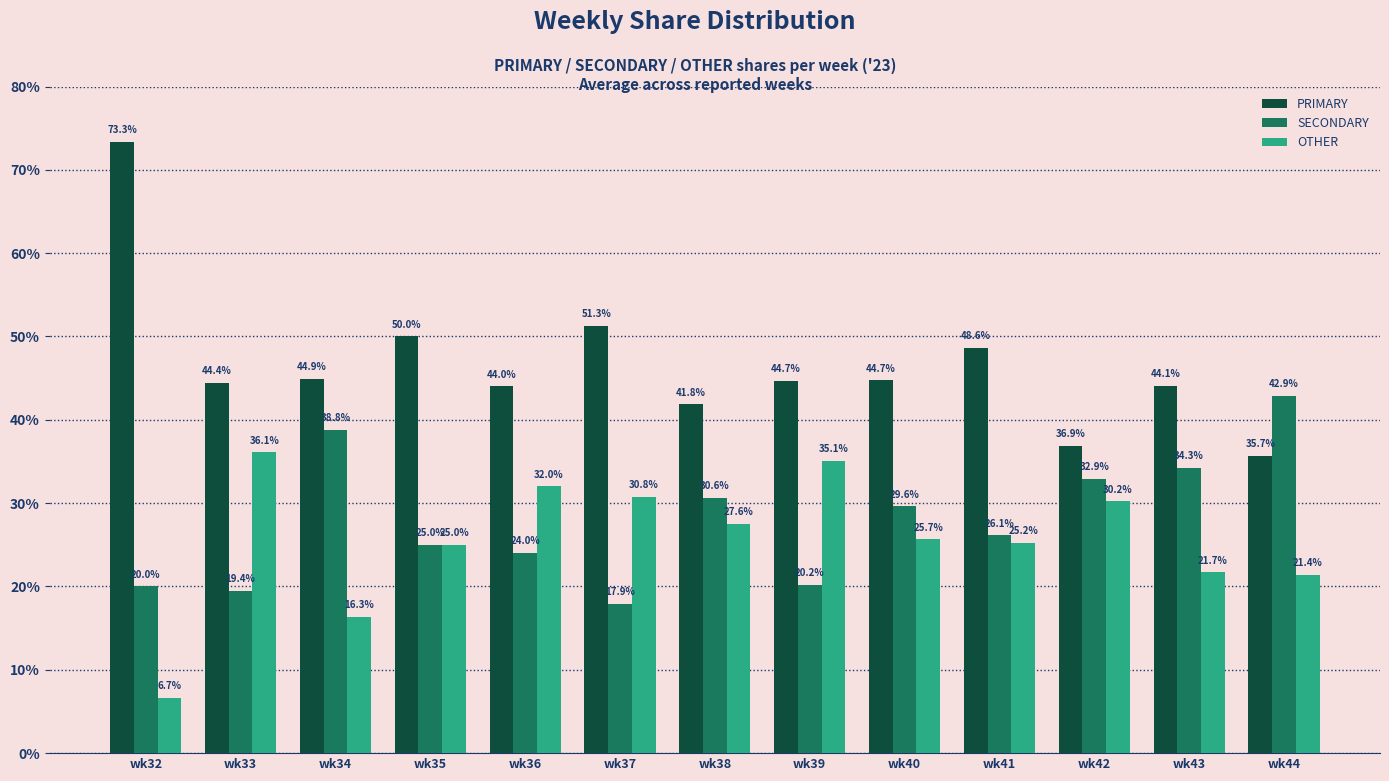

What is the sum of the OTHER values at wk41 and wk38?

52.8